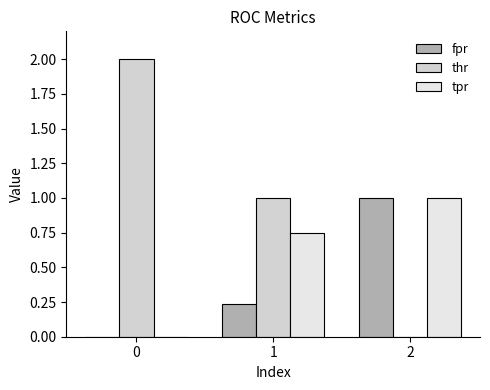

What is the sum of all fpr values?

1.2